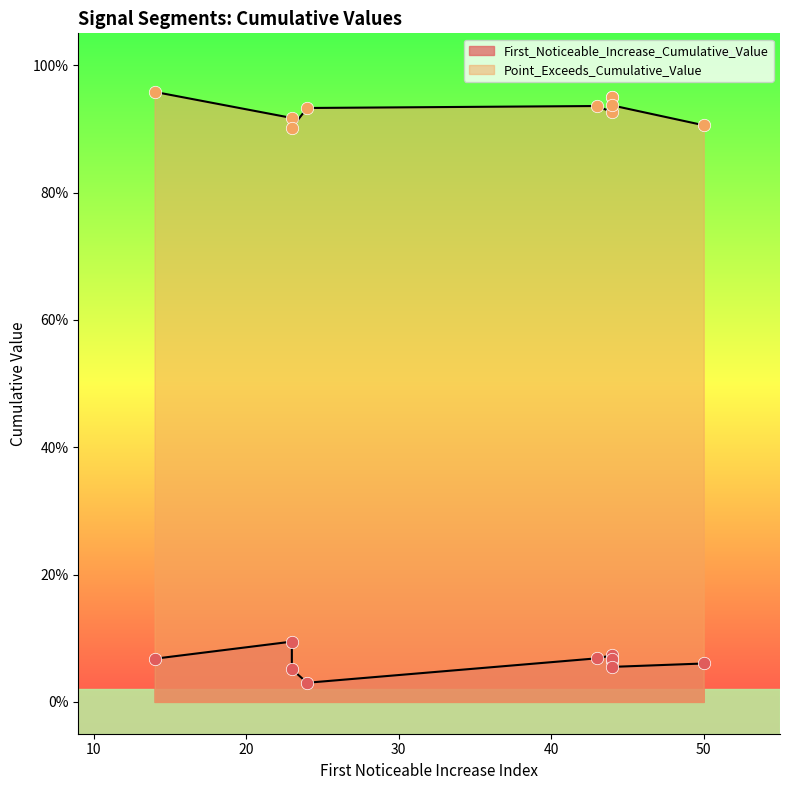

Is the value of First_Noticeable_Increase_Cumulative_Value at 24 greater than the value of Point_Exceeds_Cumulative_Value at 23?

No